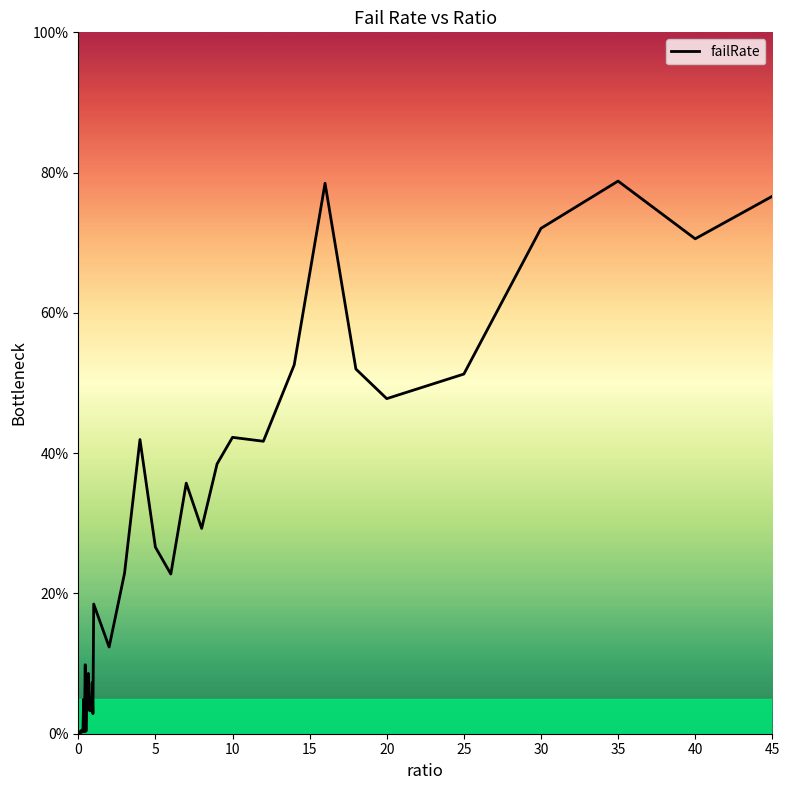

What is the greatest value displayed?

78.8